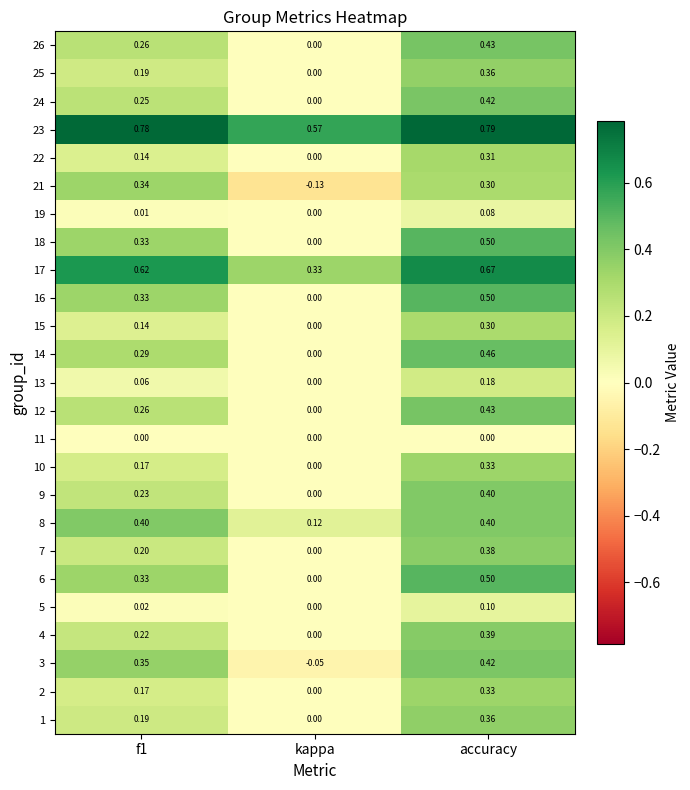

At which category does the chart reach its peak across all series?

accuracy